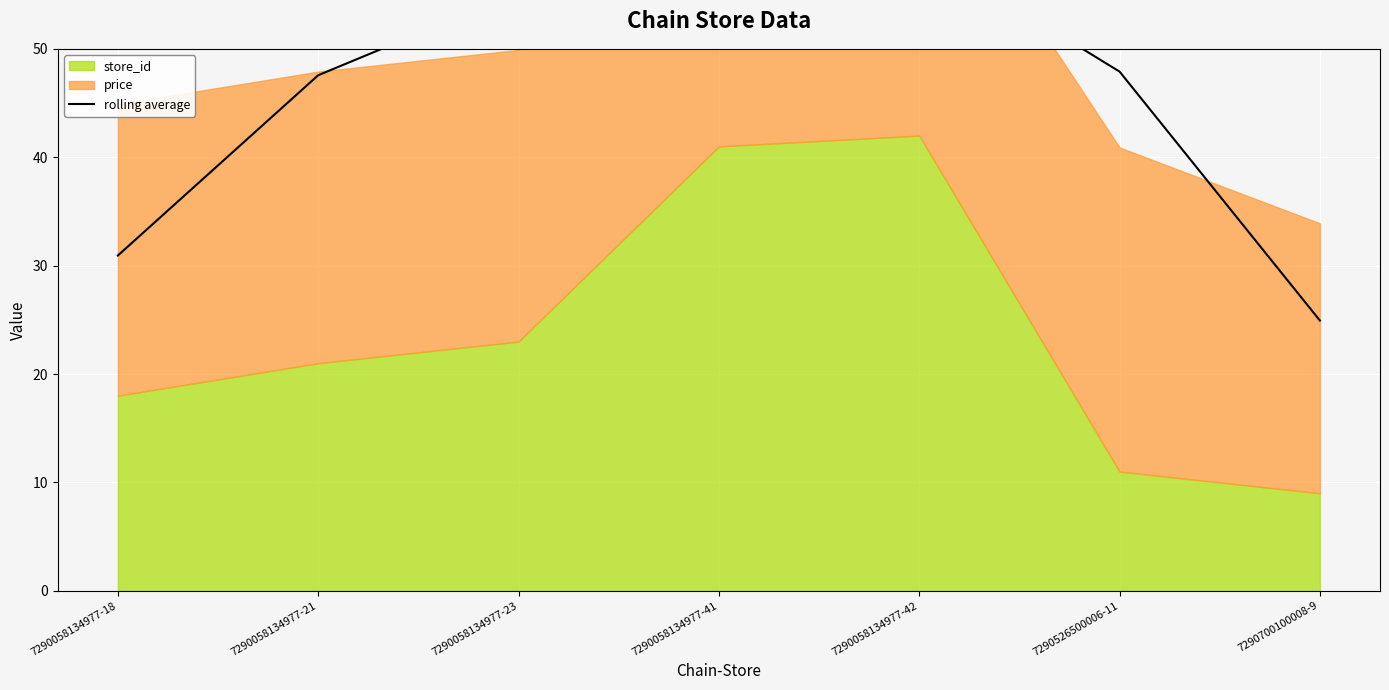

Between 7290058134977-18 and 7290058134977-21, which is larger?

7290058134977-21